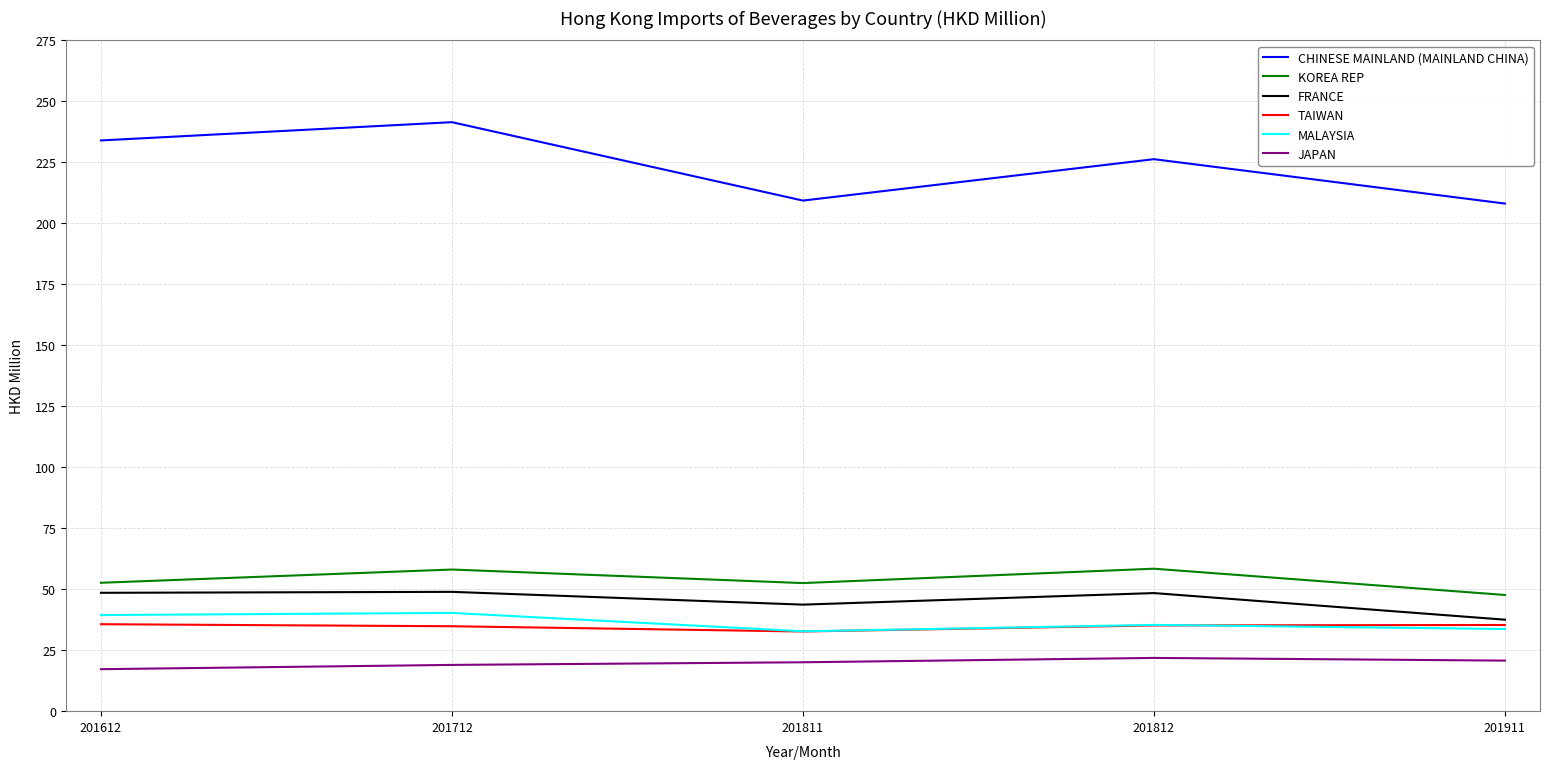

True or false: MALAYSIA and KOREA REP cross at least once.

False